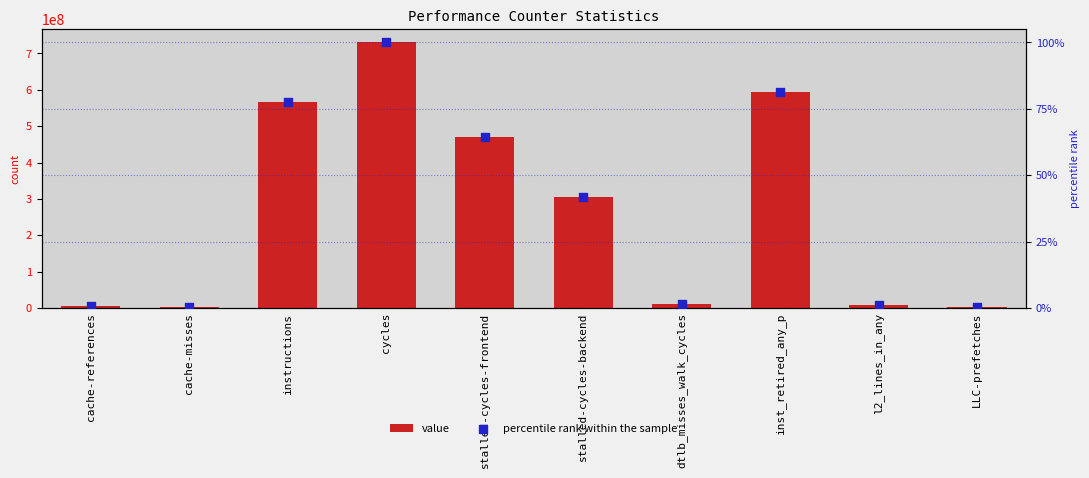

What are all the series names shown in the legend?

value, percentile rank within the sample